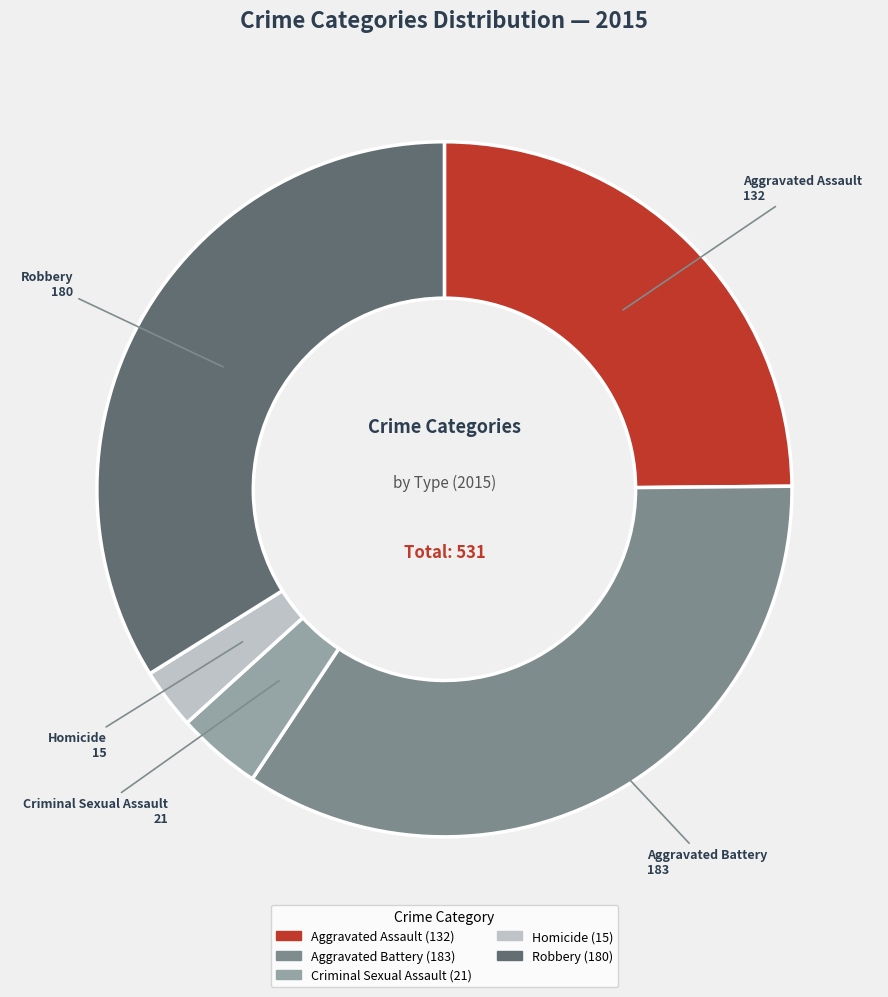

Which has a higher value, Aggravated Assault or Criminal Sexual Assault?

Aggravated Assault